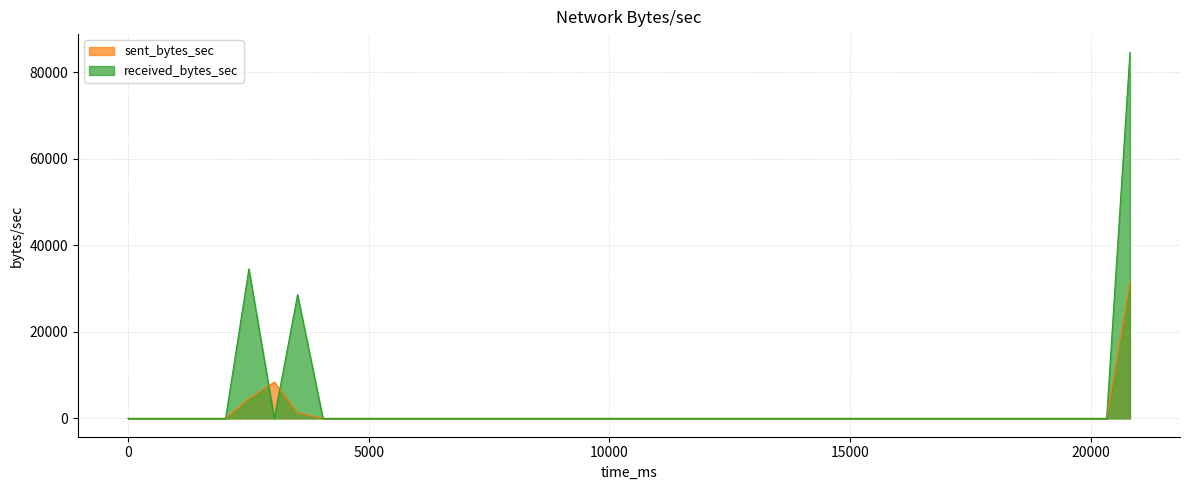

What are all the series names shown in the legend?

sent_bytes_sec, received_bytes_sec